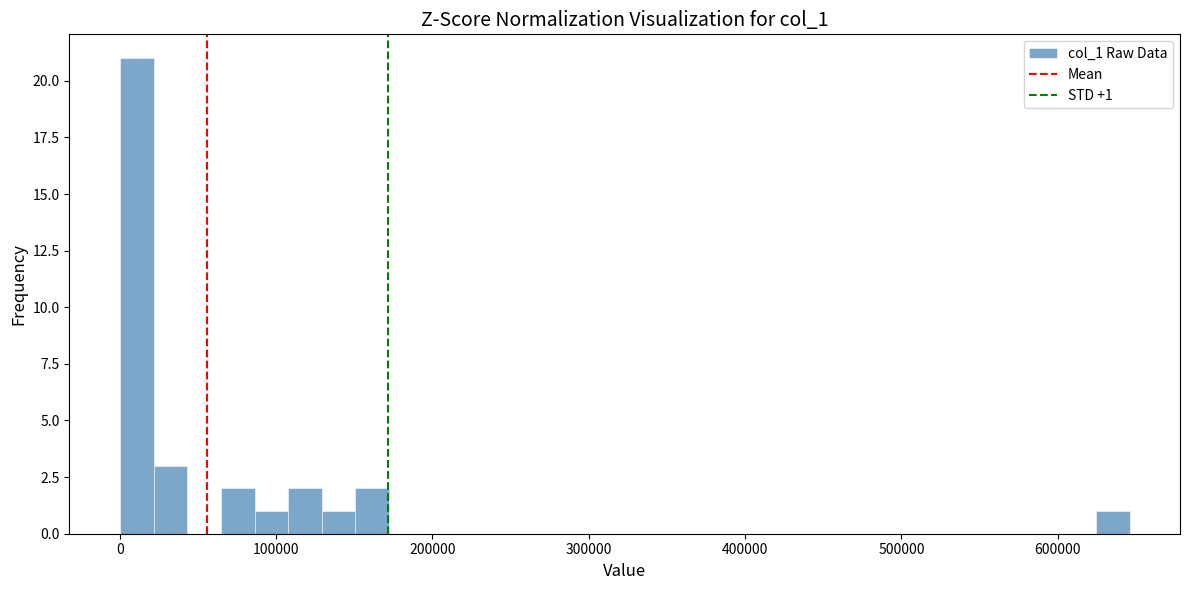

Around what value on the x-axis is the tallest bar? Give the approximate position of its centre, as read against the axis.

10000